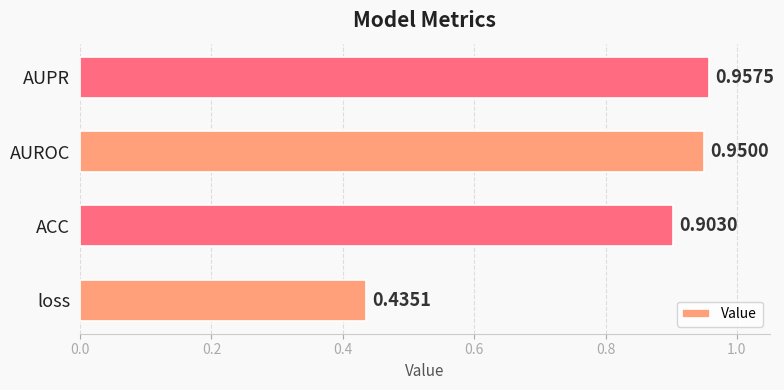

At which category does the chart reach its peak across all series?

AUPR